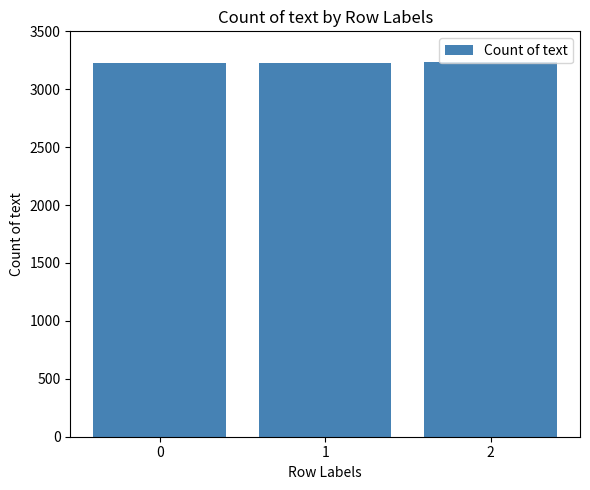

The chart shows a value of 3225 at 1. True or false?

True